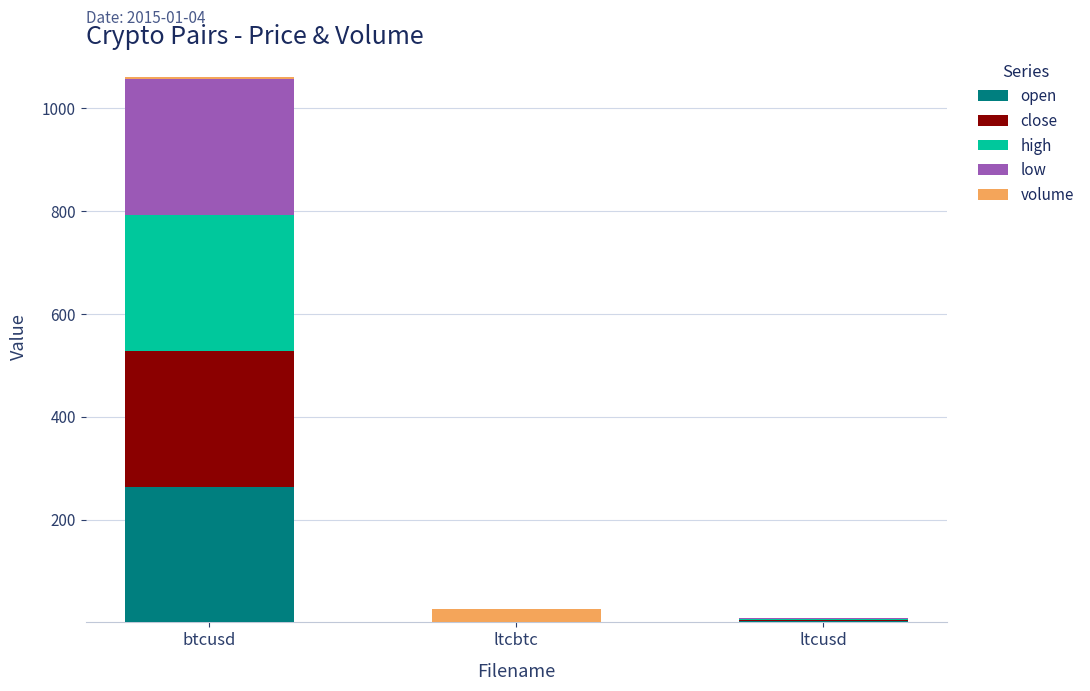

At which label does open reach its peak?

btcusd